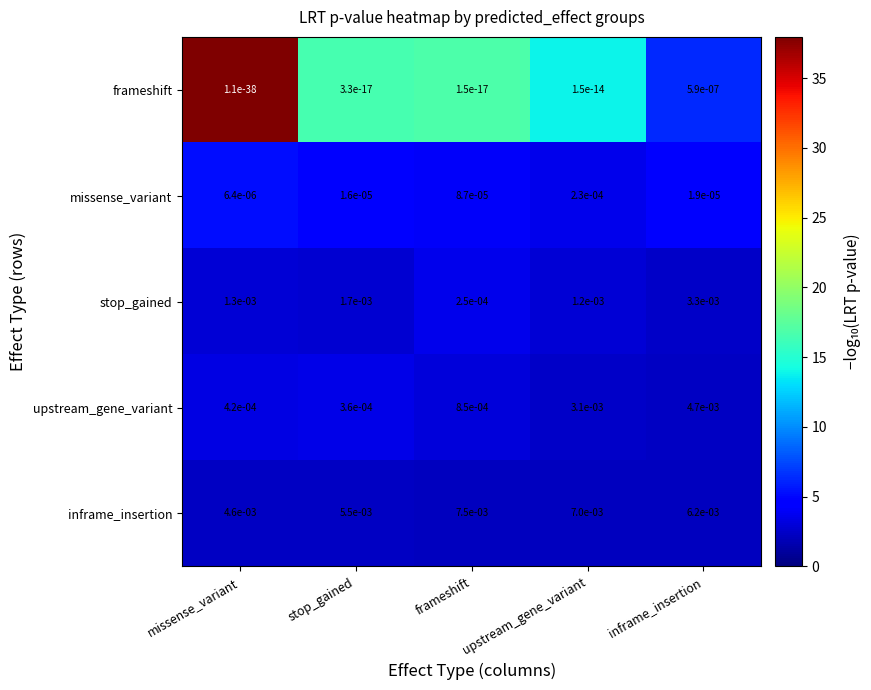

Between frameshift and inframe_insertion, which series saw the biggest shift?

upstream_gene_variant